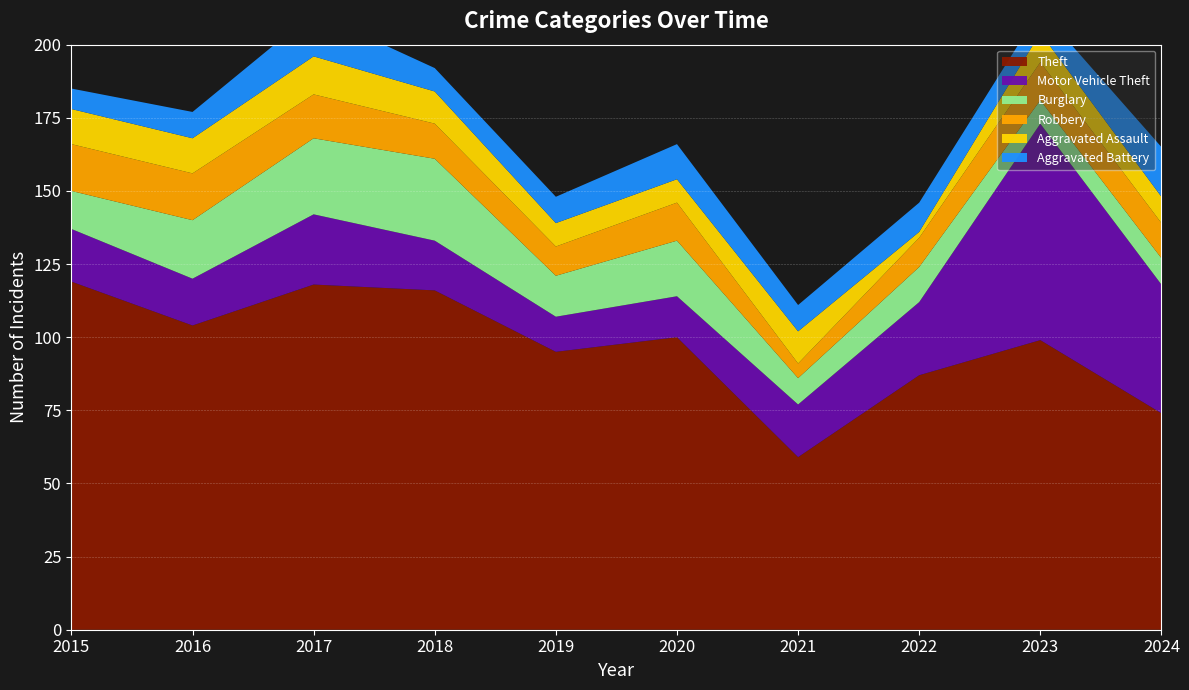

Reading left to right, what are all the values shown in this chart?

Theft: 2015=119	2016=104	2017=118	2018=116	2019=95	2020=100	2021=59	2022=87	2023=99	2024=74
Motor Vehicle Theft: 2015=18	2016=16	2017=24	2018=17	2019=12	2020=14	2021=18	2022=25	2023=74	2024=44
Burglary: 2015=13	2016=20	2017=26	2018=28	2019=14	2020=19	2021=9	2022=12	2023=8	2024=9
Robbery: 2015=16	2016=16	2017=15	2018=12	2019=10	2020=13	2021=5	2022=10	2023=13	2024=12
Aggravated Assault: 2015=12	2016=12	2017=13	2018=11	2019=8	2020=8	2021=11	2022=2	2023=10	2024=9
Aggravated Battery: 2015=7	2016=9	2017=15	2018=8	2019=9	2020=12	2021=9	2022=10	2023=8	2024=17